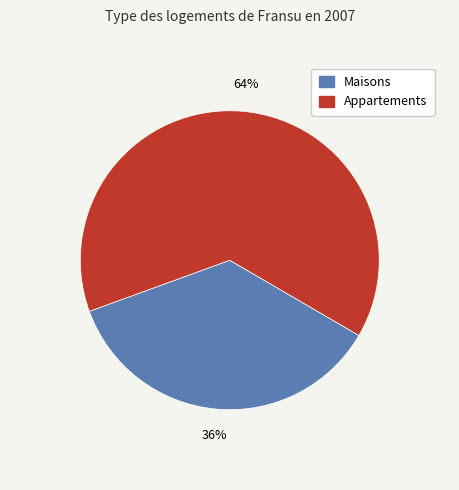

To the nearest percent, what is the average slice percentage?

50%